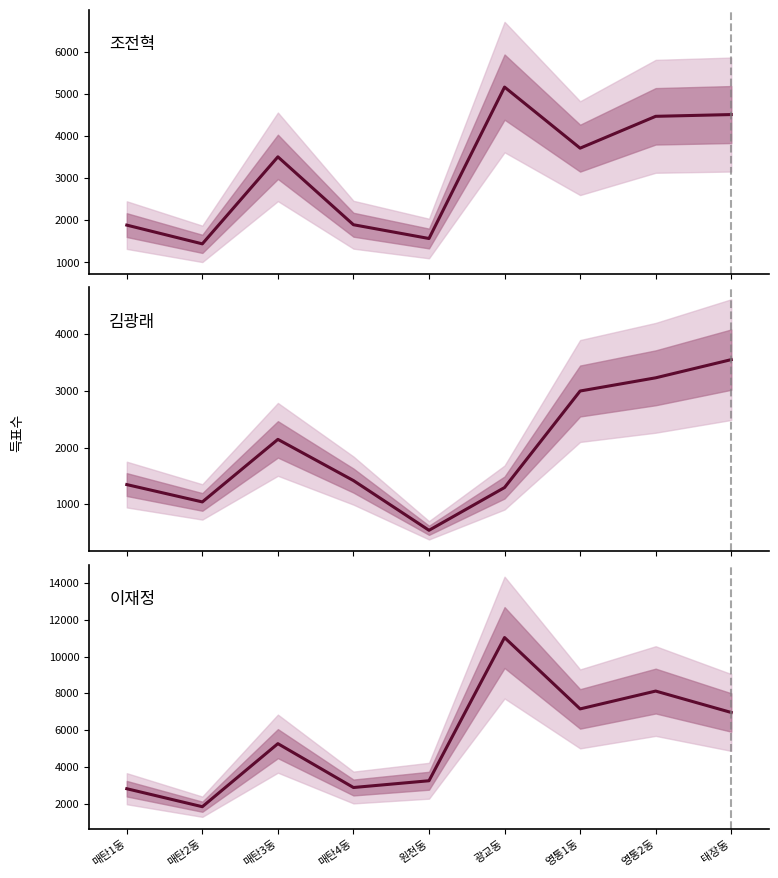

How many interior local peaks does the 조전혁 series have?

2